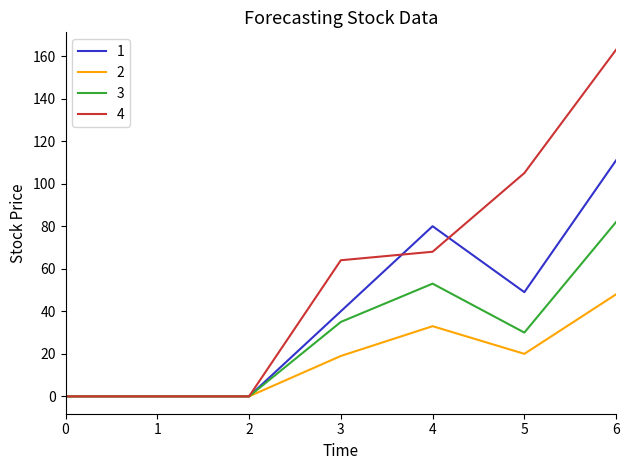

At which category is the sum across all series the highest?

6